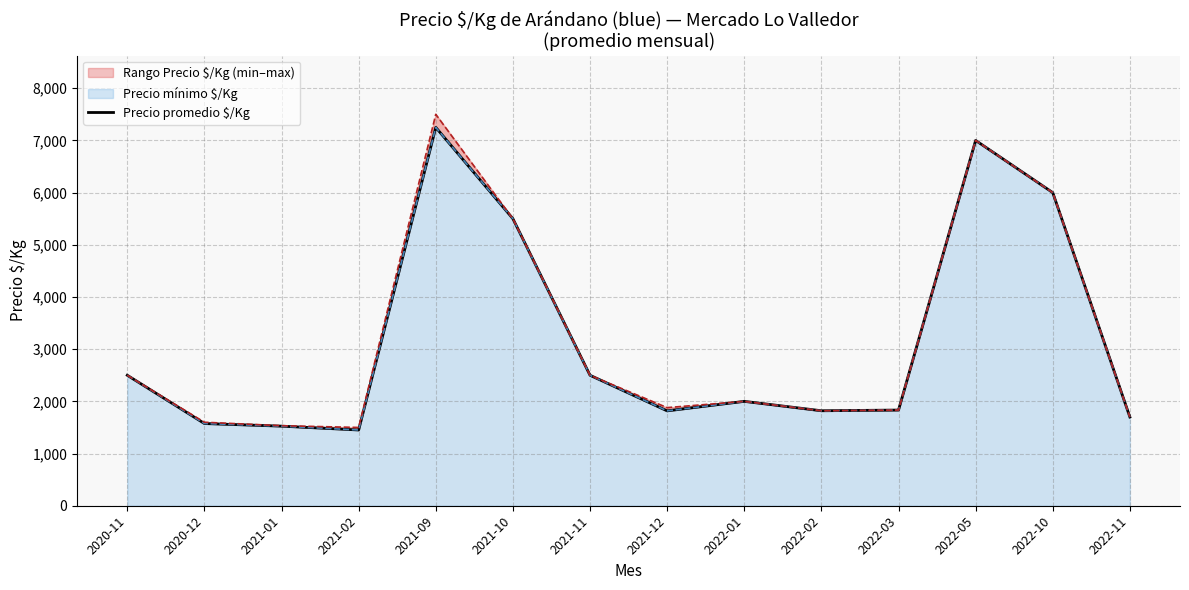

How many values exceed 2000?

6